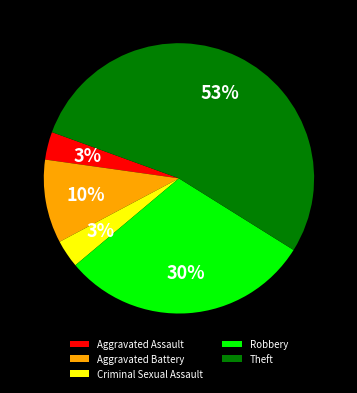

How many slices are in this pie chart?

5